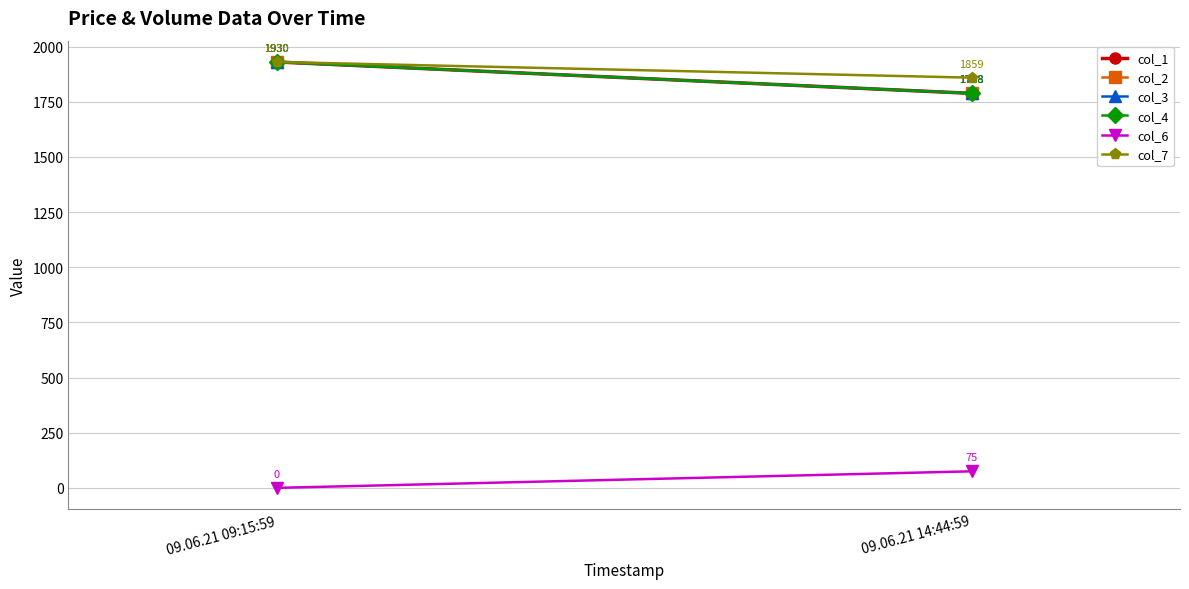

How many lines are shown in the chart?

6